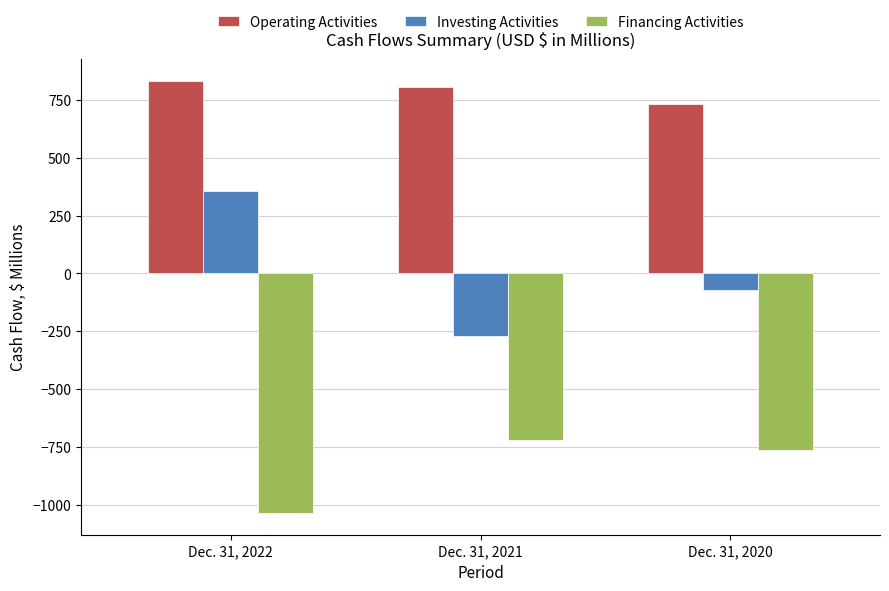

How many values in the Investing Activities series are below -72?

2